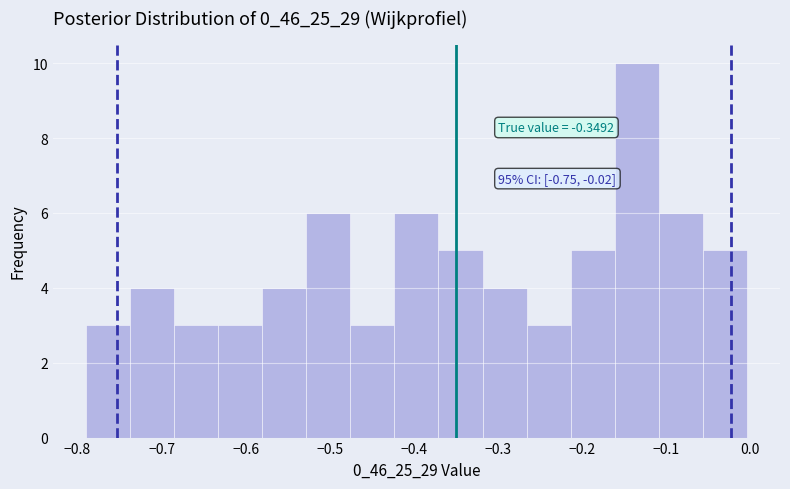

Which range on the x-axis has the tallest bar?

-0.16 to -0.11